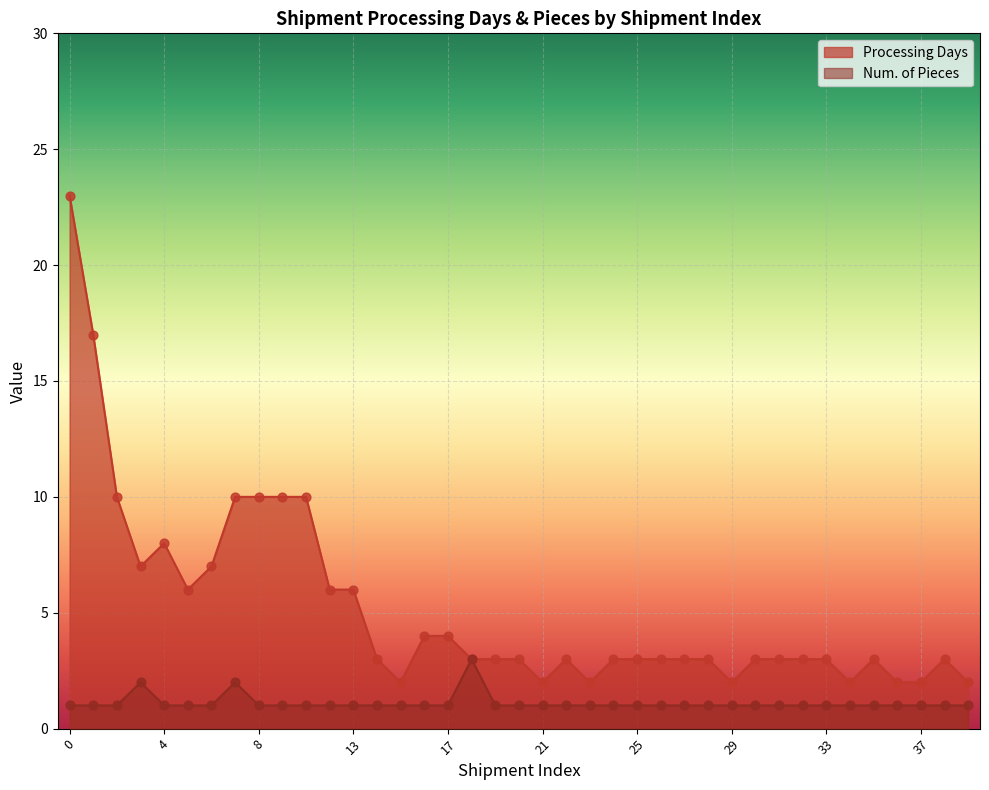

Which series has the largest Y range (max minus min)?

Processing Days